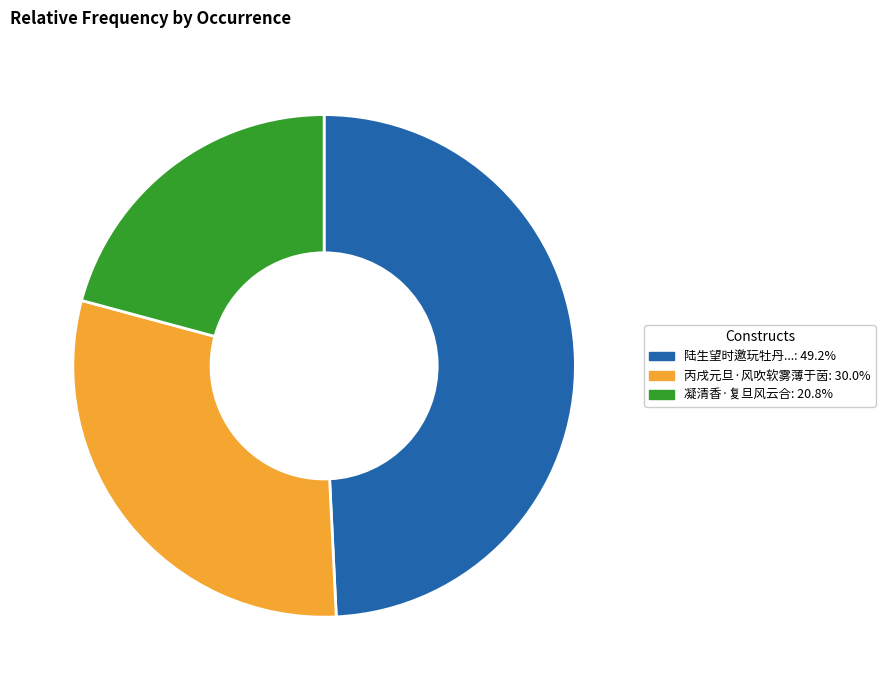

Is there any slice that represents more than half of the pie?

No